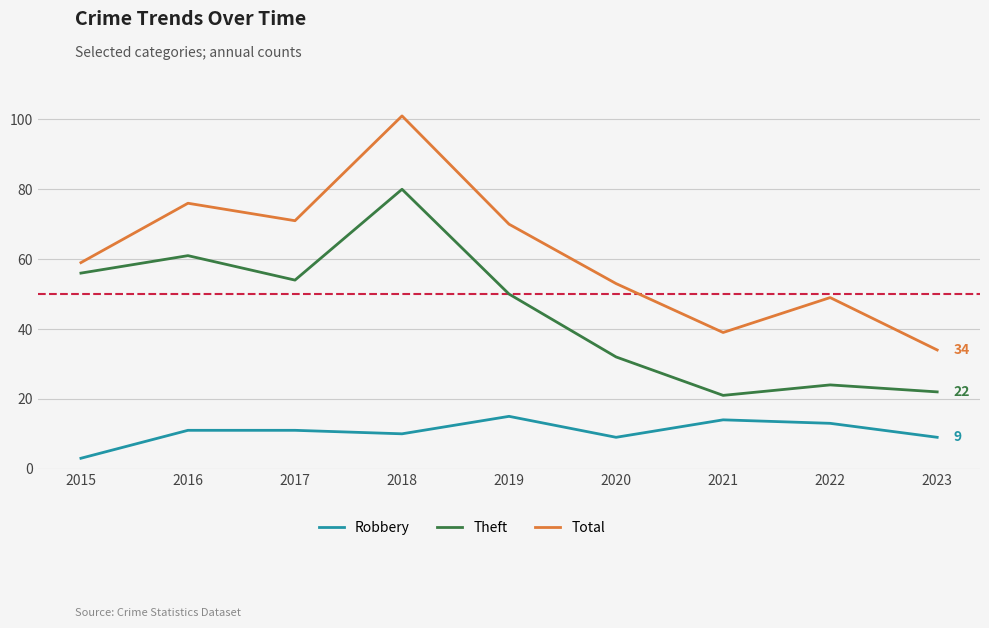

At how many categories does at least one series exceed 8?

9